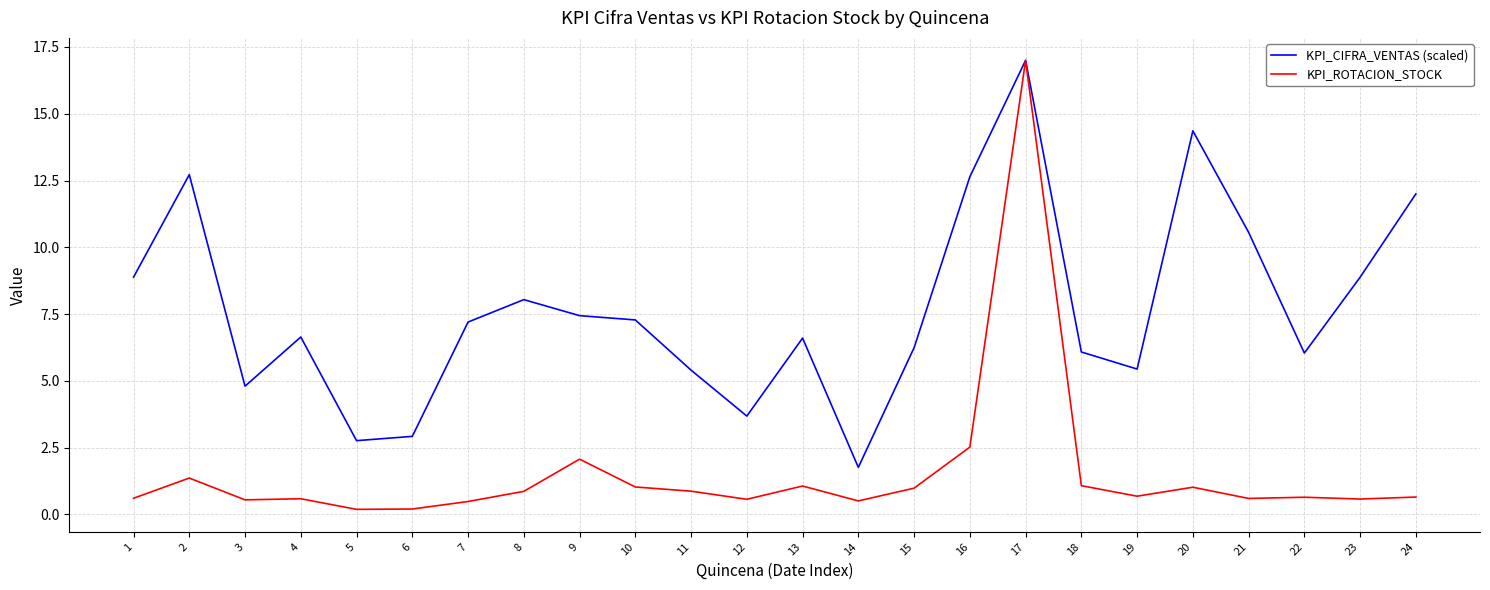

What is the difference between the second highest and second lowest values in the KPI_CIFRA_VENTAS (scaled) series?

11.6